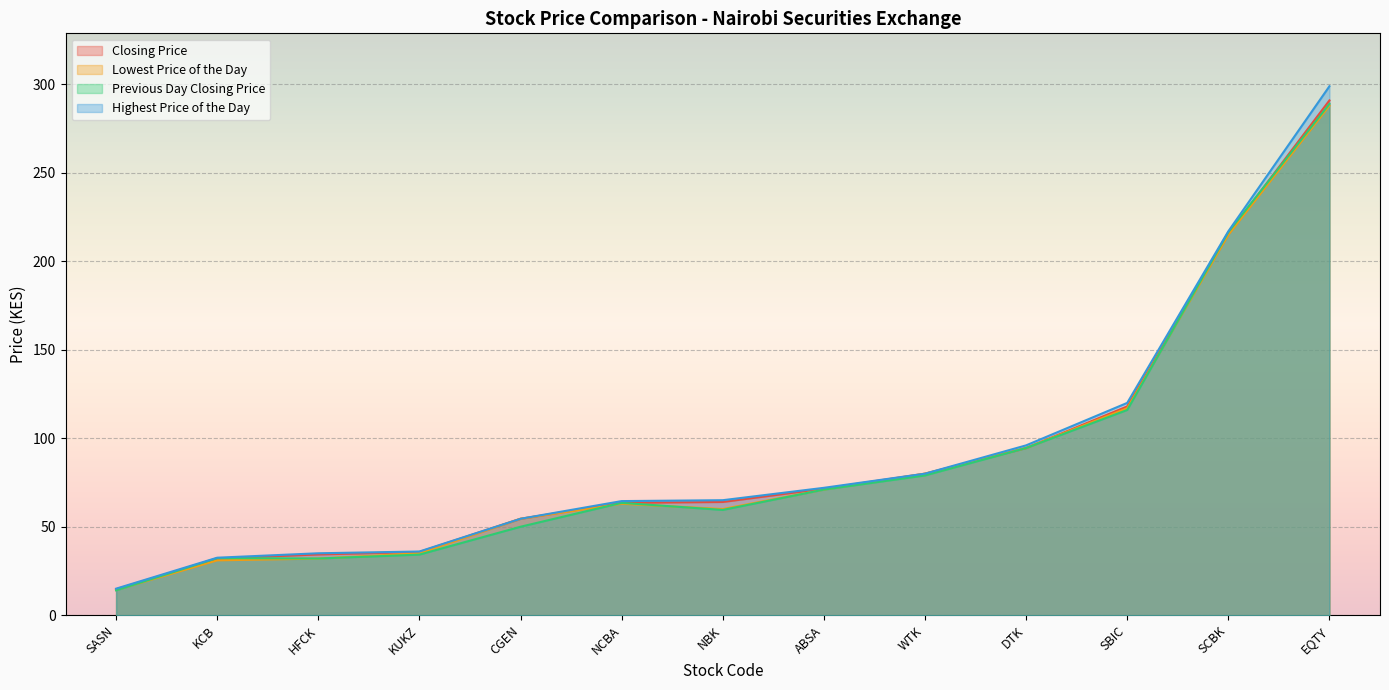

What is the total value across all series at EQTY?

1167.0